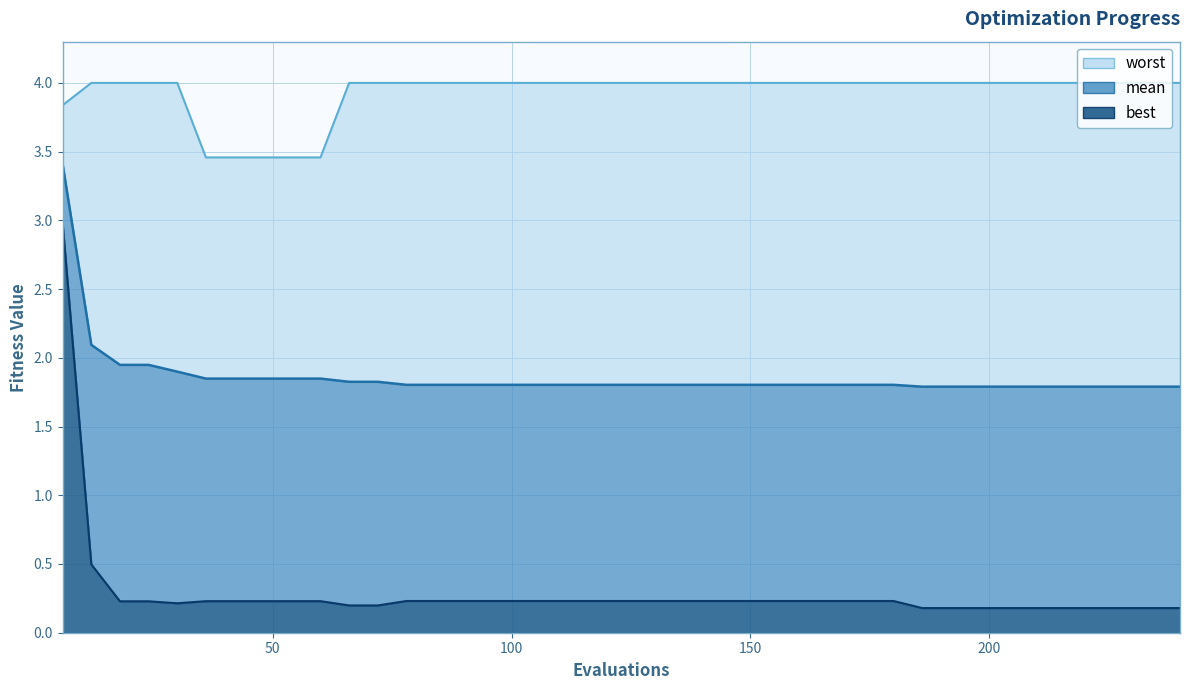

Is it true that best equals 0.3 at 31?

False